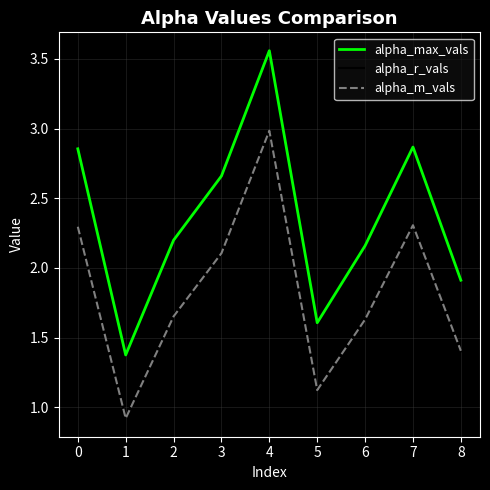

Between 3 and 6, which series saw the biggest shift?

alpha_max_vals